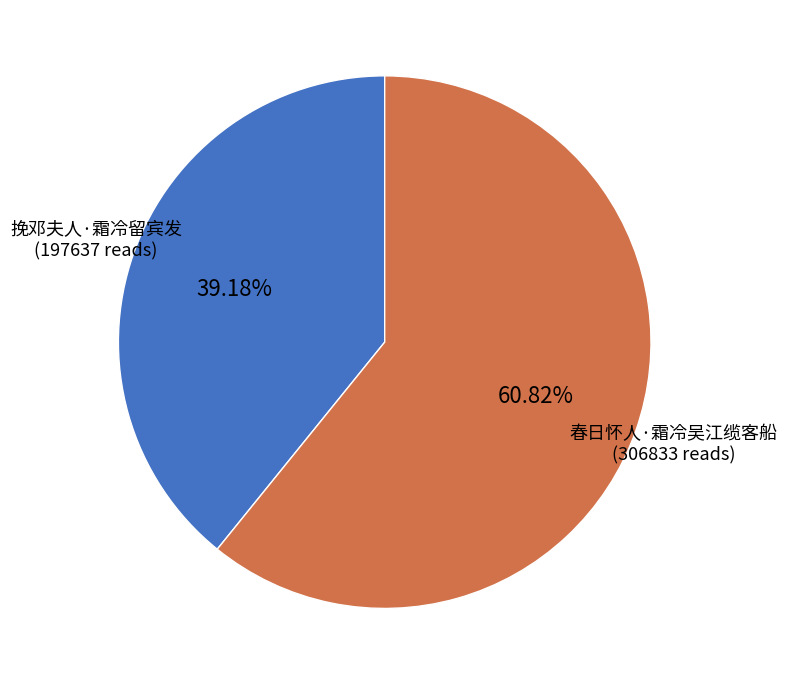

Which slice is the smallest?

挽邓夫人·霜冷留宾发